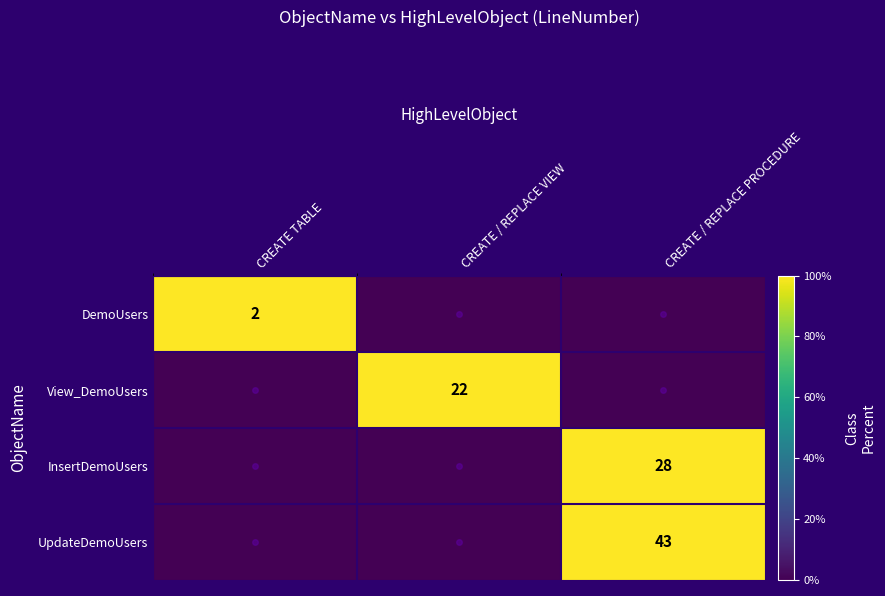

True or false: DemoUsers has a value of 2 at CREATE TABLE.

True